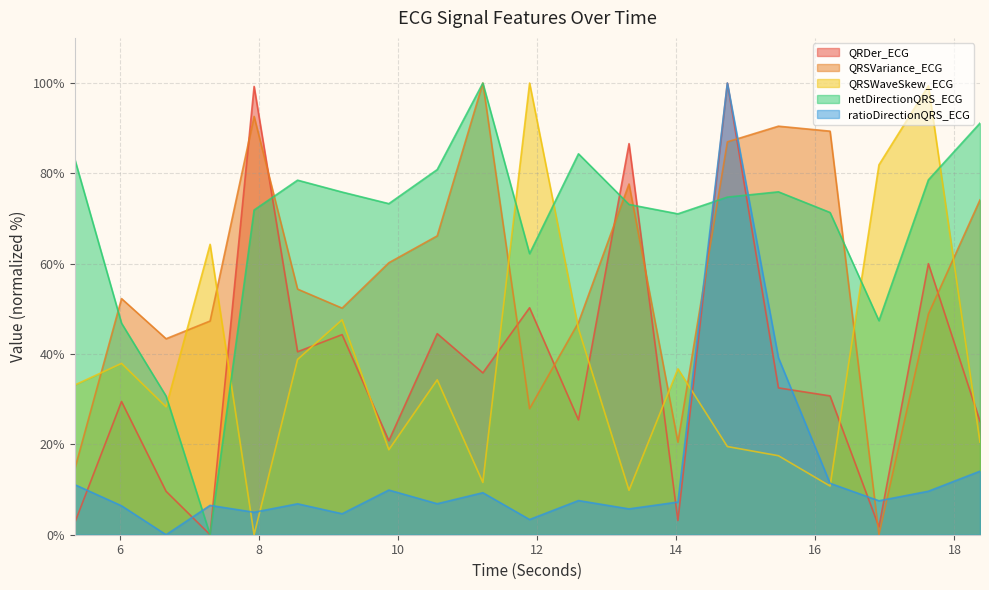

At which category is the sum across all series the highest?

14.734375